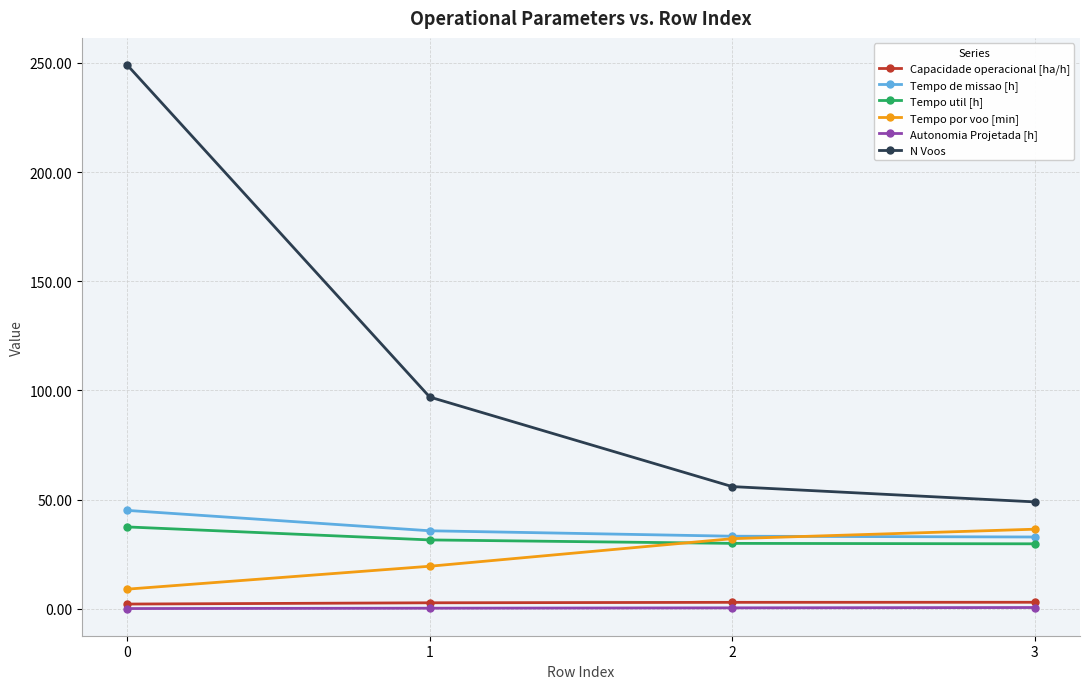

Is it true that Tempo por voo [min] equals 32.1 at 2?

True